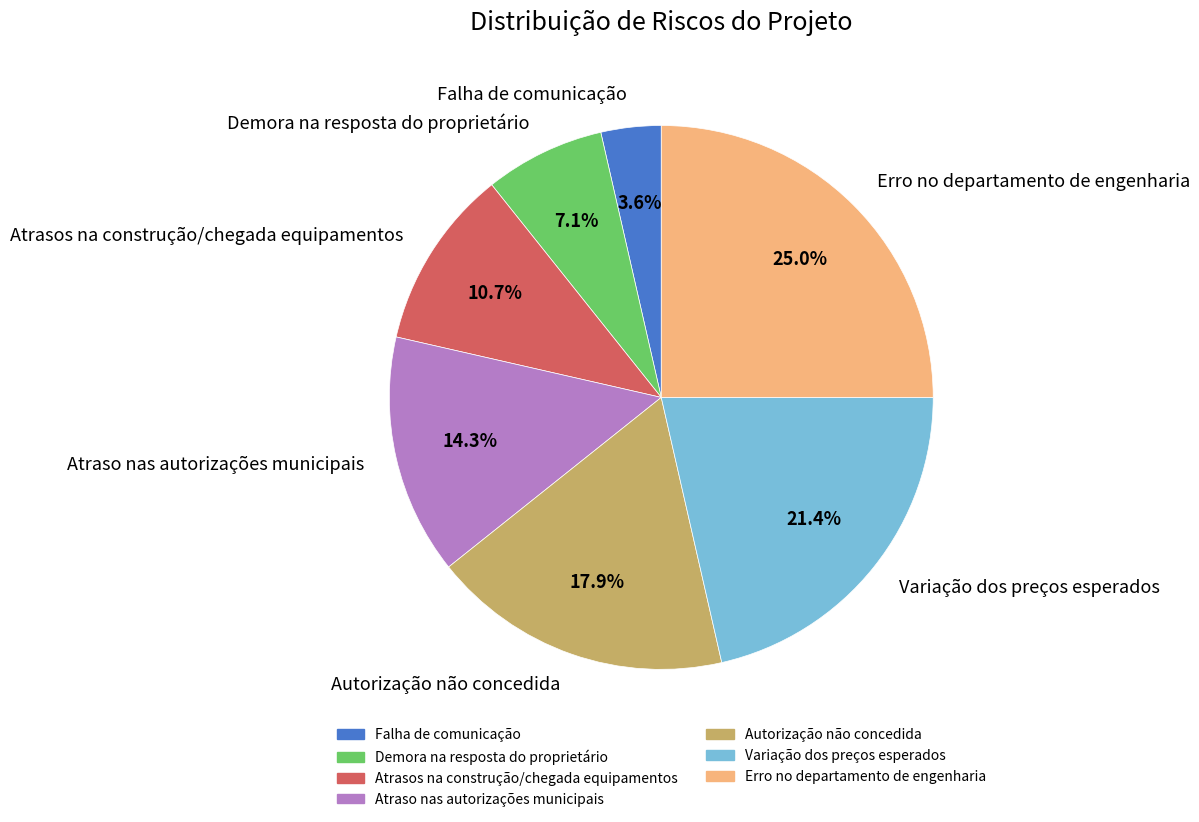

To the nearest percent, what is the combined percentage of Atrasos na construção/chegada equipamentos and Demora na resposta do proprietário?

18%